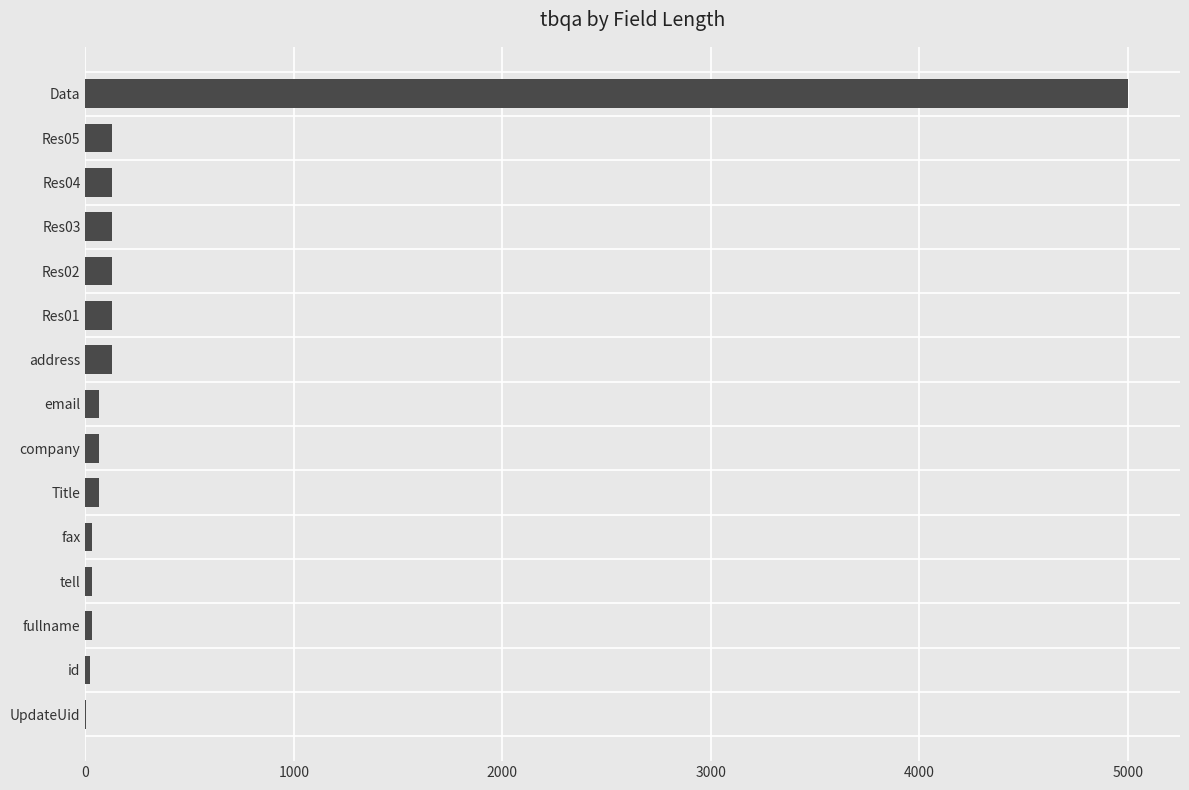

What is the greatest value displayed?

5000